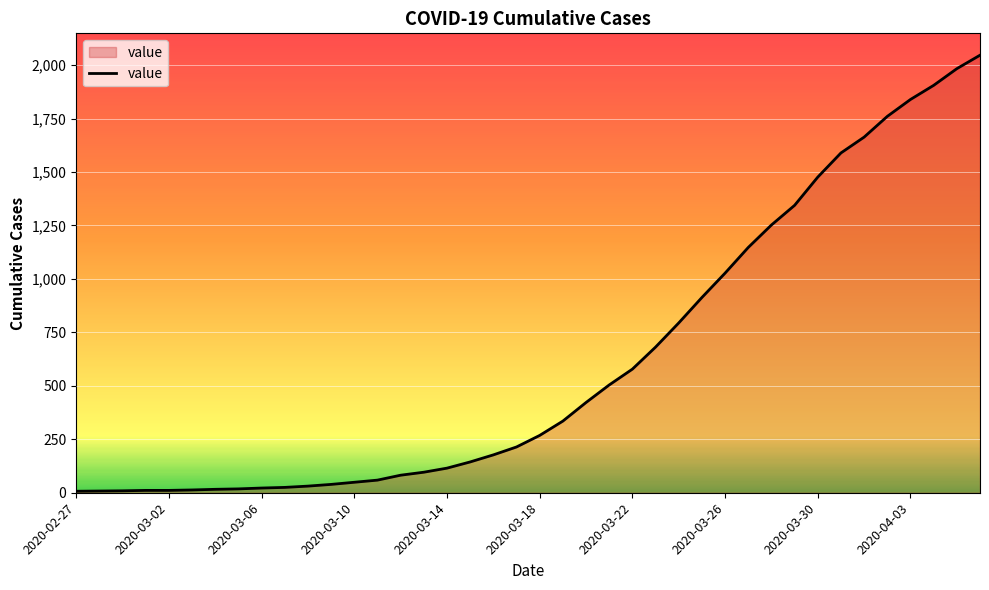

What is the maximum value shown in the chart?

2046